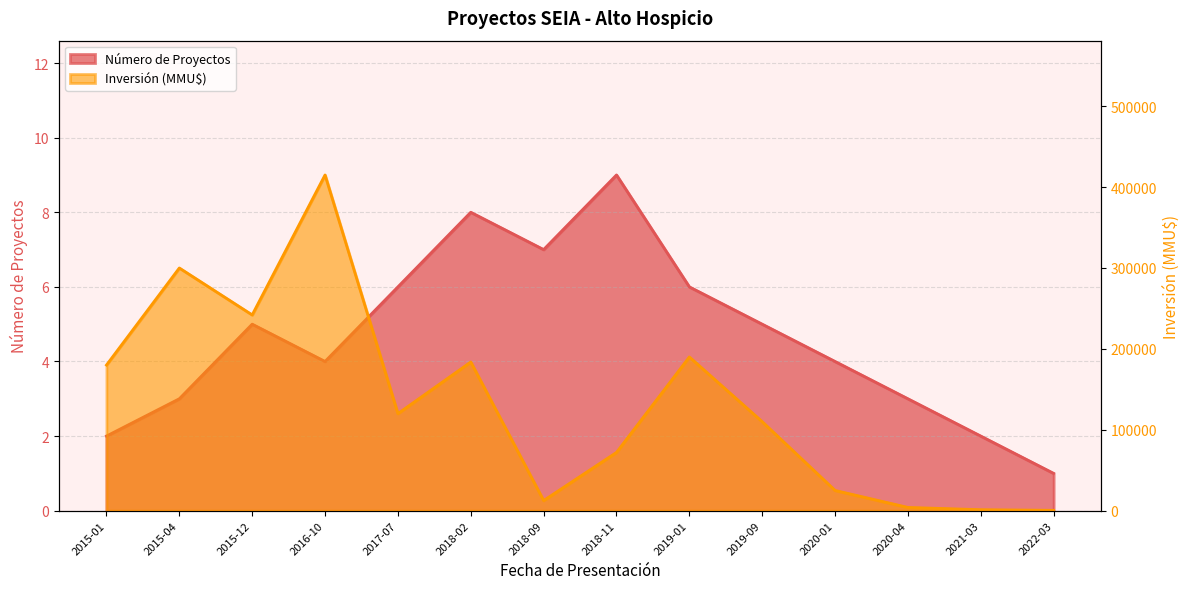

Is it true that Número de Proyectos equals 5.0 at 2018-02?

False